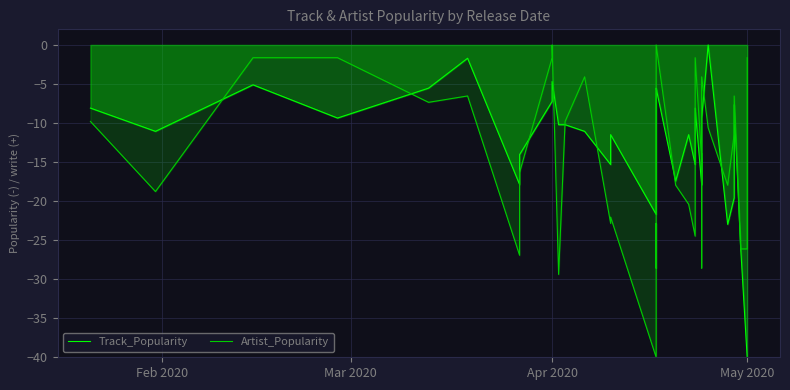

What is the sum of all Track_Popularity values?

-578.7